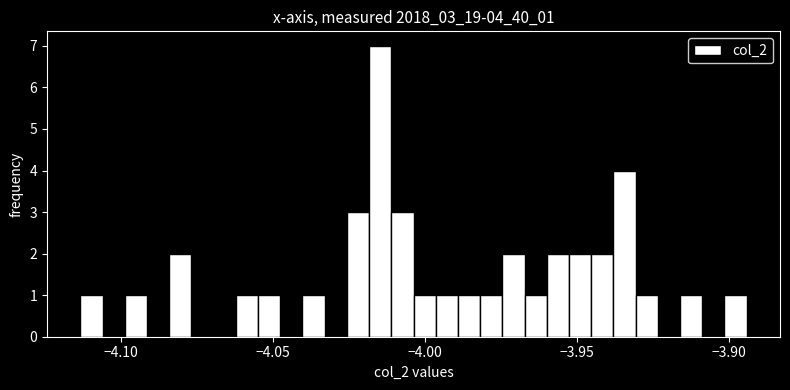

Around what value on the x-axis is the tallest bar? Give the approximate position of its centre, as read against the axis.

-4.015